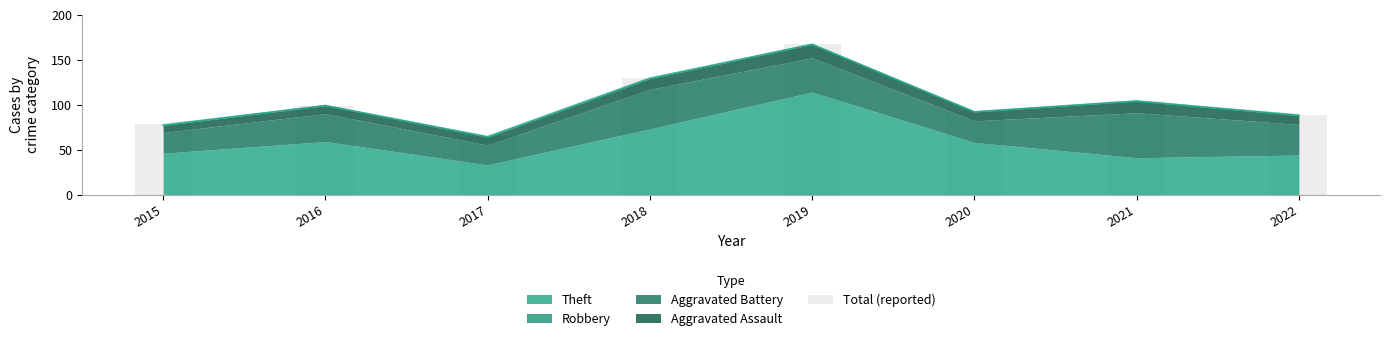

Reading left to right, extract all data points from this chart.

2015=78	2016=99	2017=65	2018=130	2019=167	2020=92	2021=104	2022=89